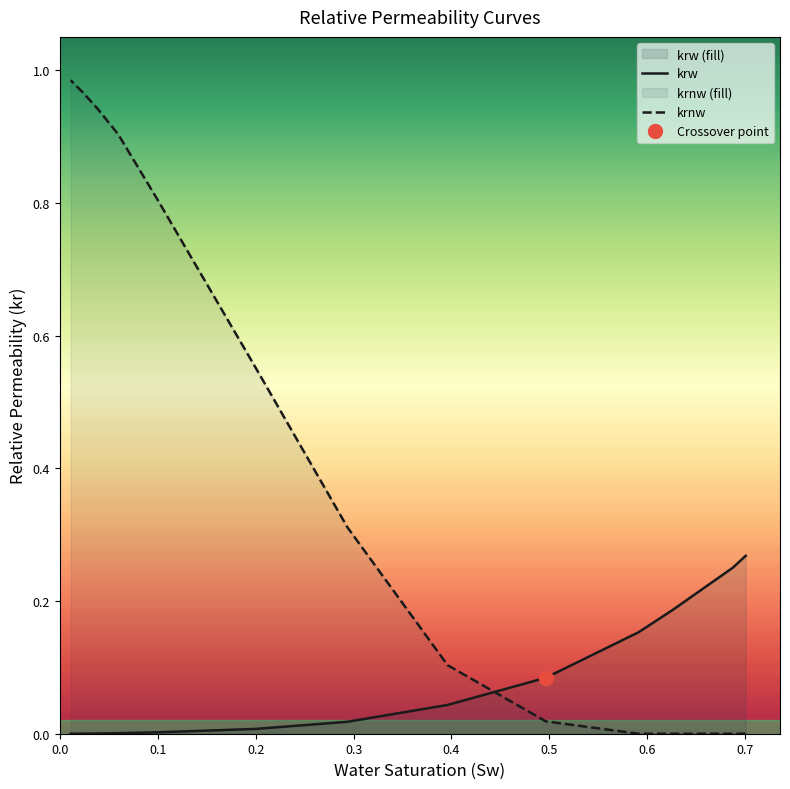

What is the difference between the maximum and second lowest values in the krnw series?

1.0